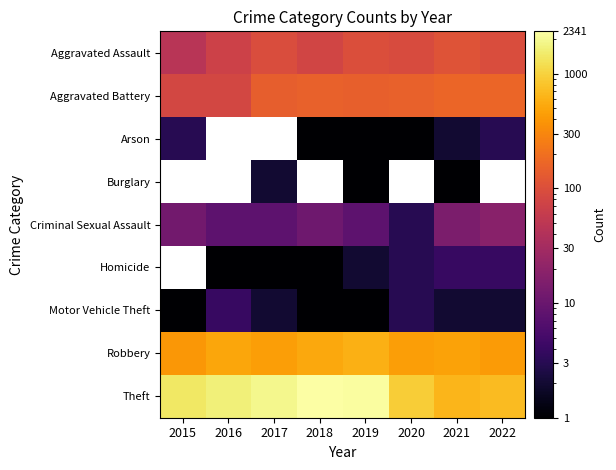

At which category is the sum across all series the highest?

2019